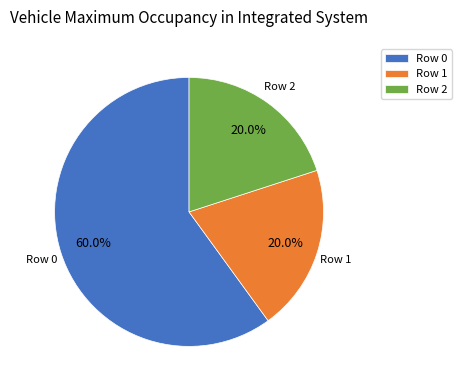

Is there any slice that represents more than half of the pie?

Yes